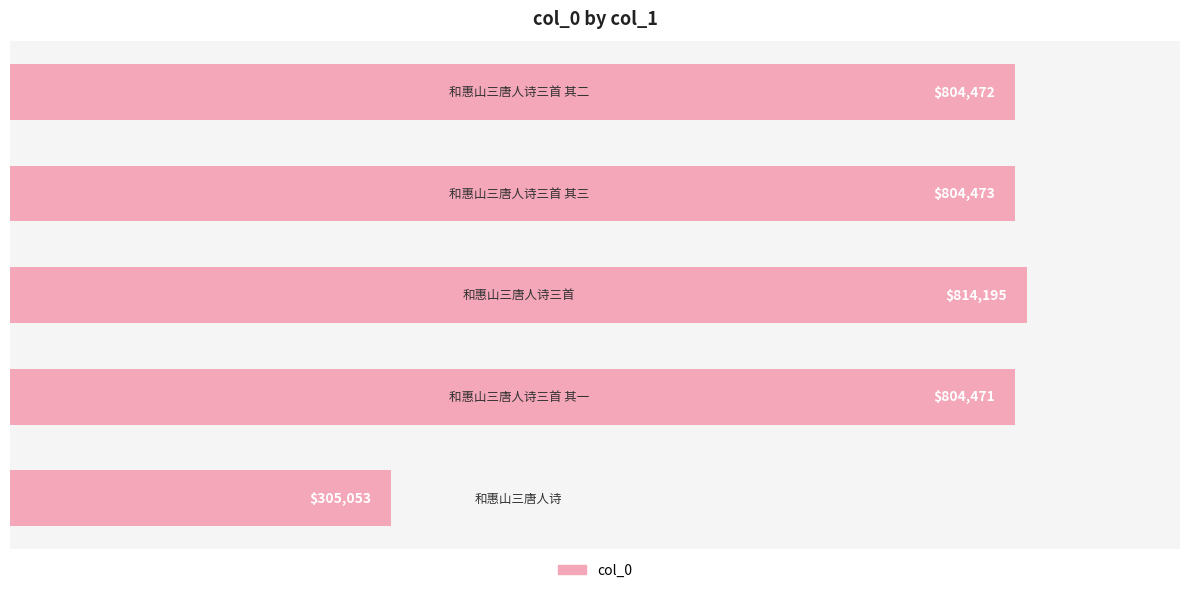

How many data points does each series have?

5